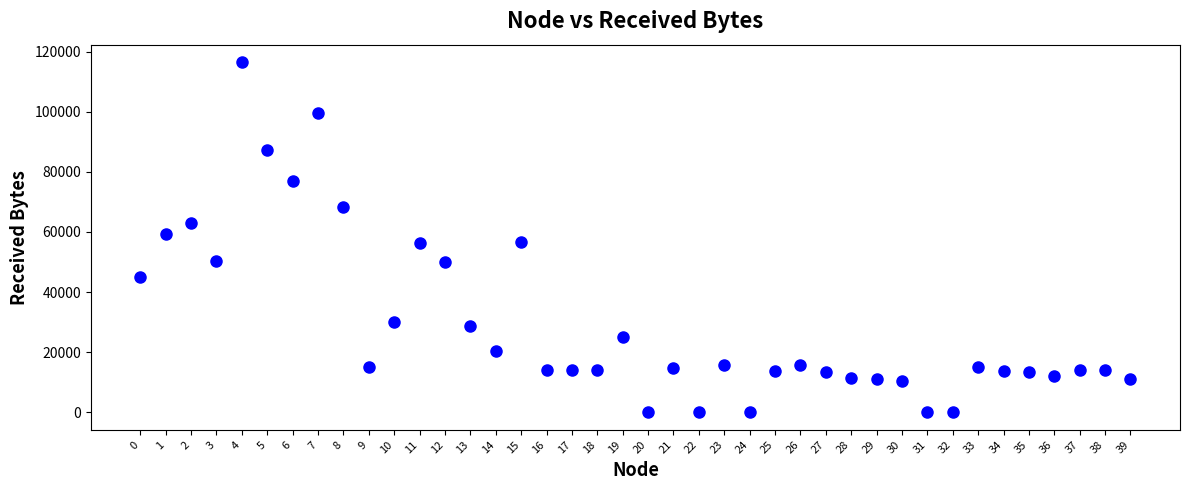

What is the range of Y values (max minus min)?

116500